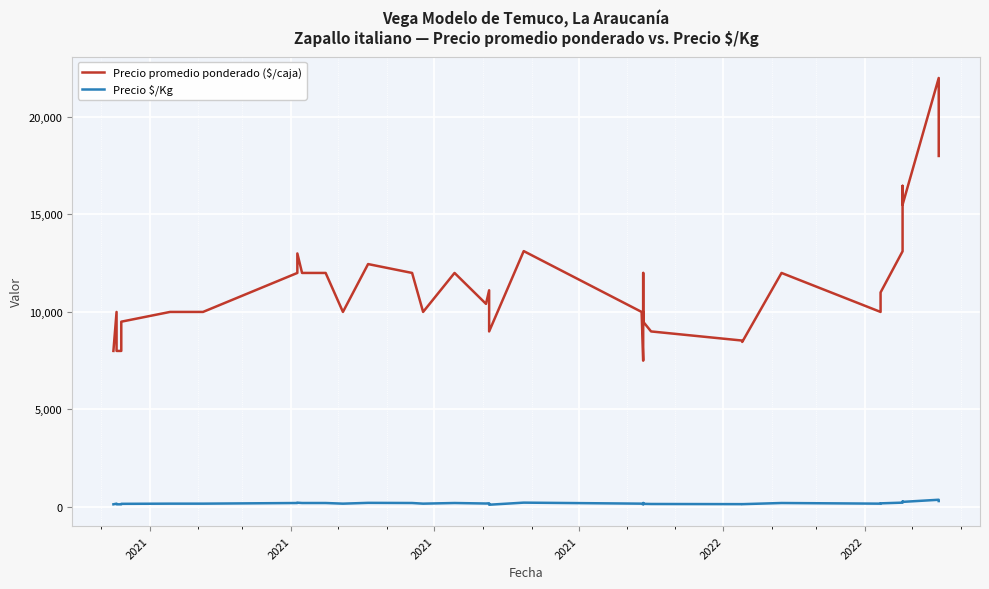

Count the number of categories in the chart.

40